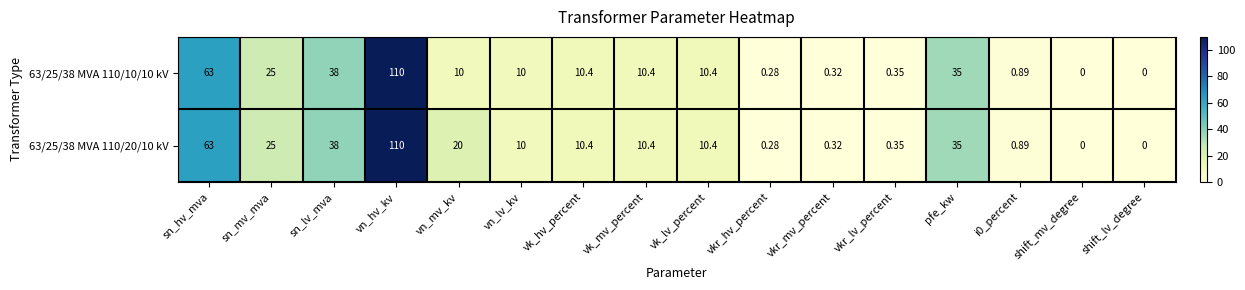

At which label does 63/25/38 MVA 110/20/10 kV reach its peak?

vn_hv_kv